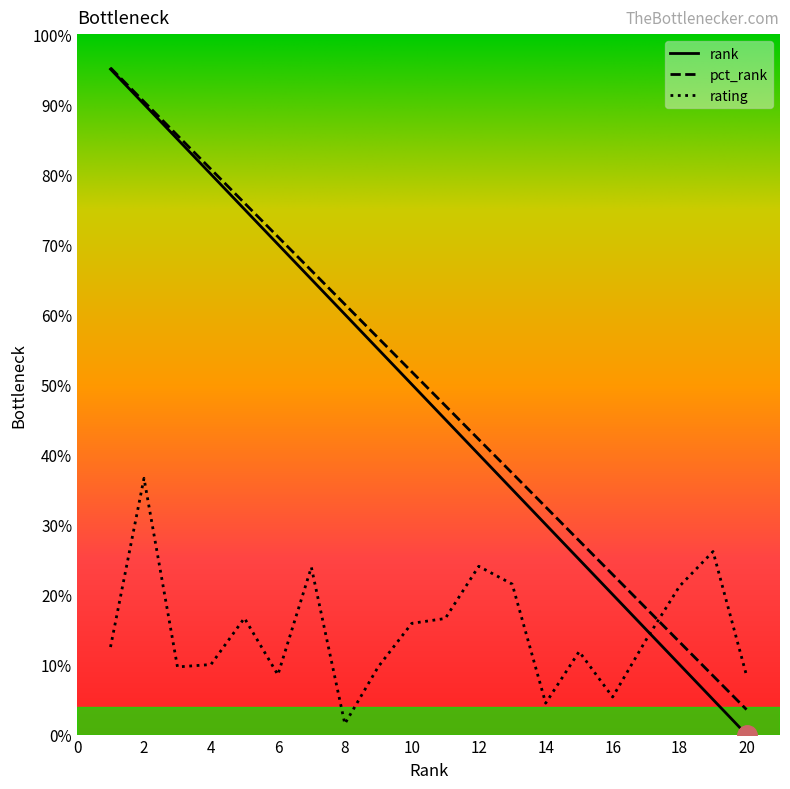

How many intersections are there between rank and rating?

1